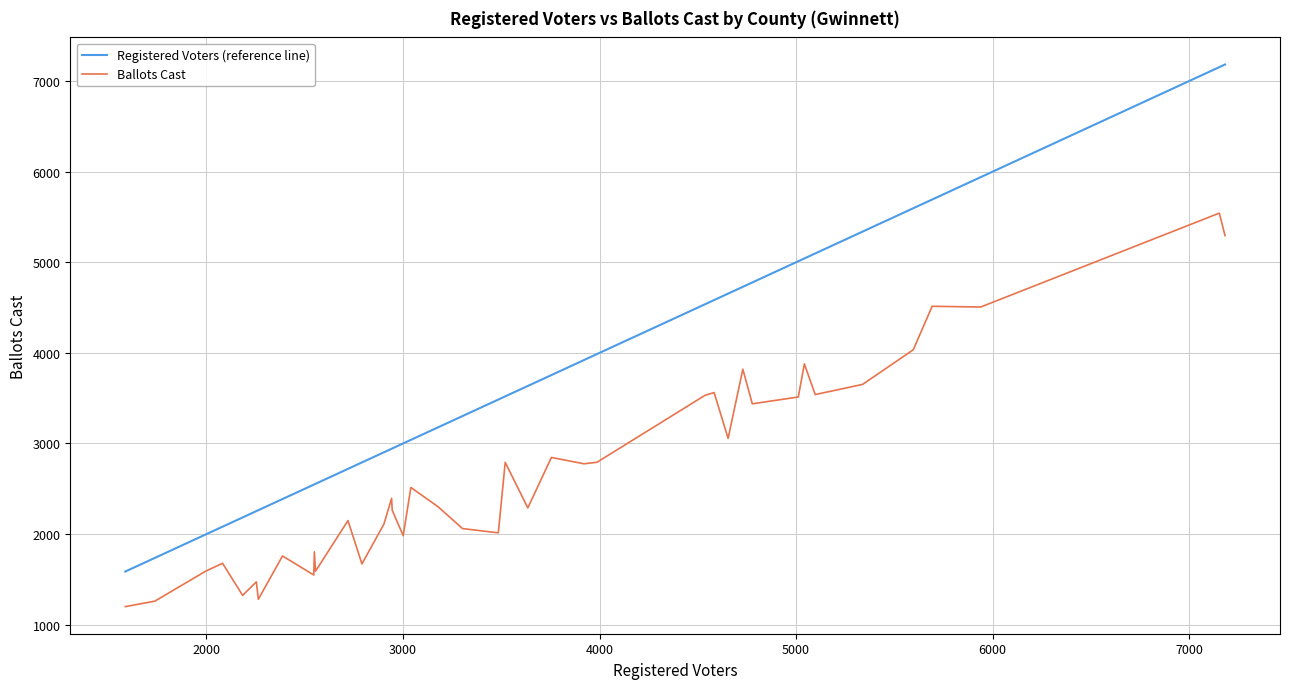

What is the minimum value shown in the chart?

1200